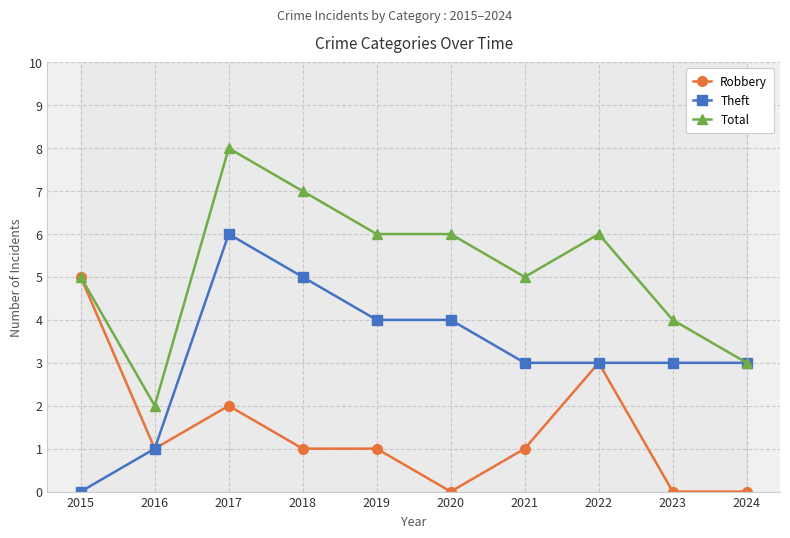

What is the sum of all Theft values?

32